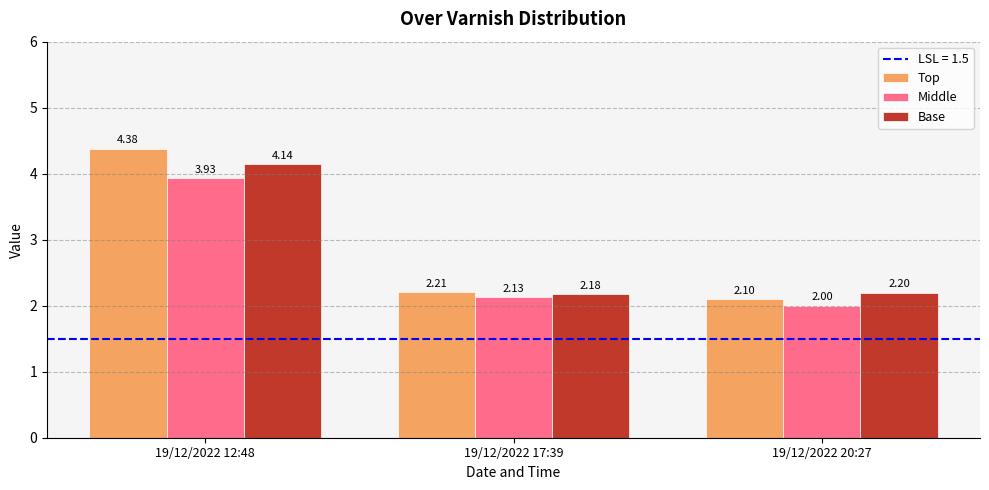

How many data points does each series have?

3